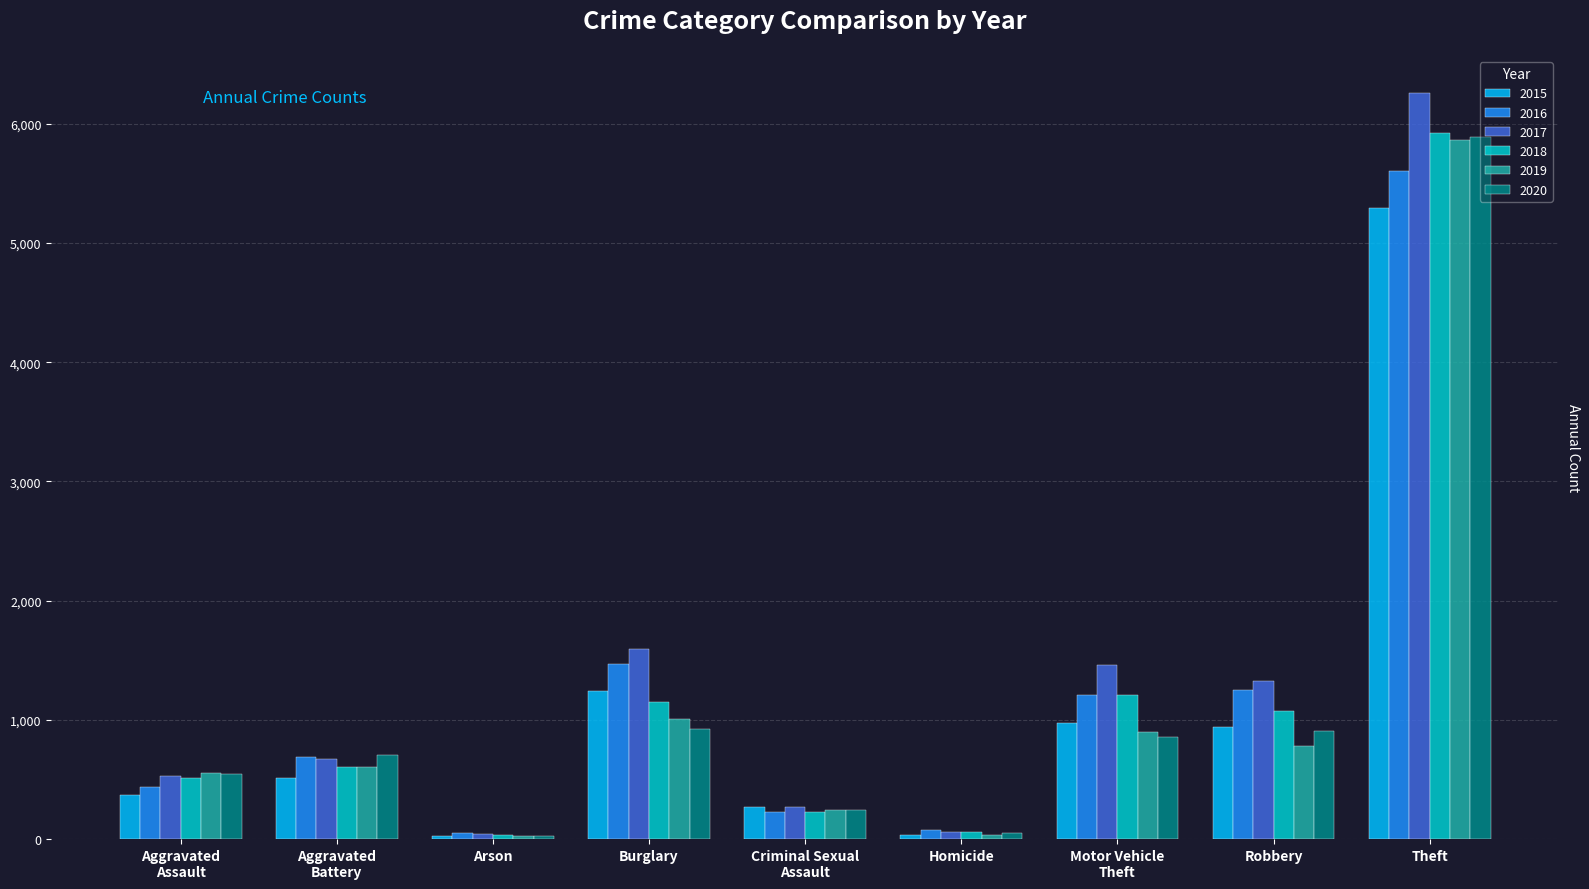

The value of 2018 at Theft is 5924. True or false?

True